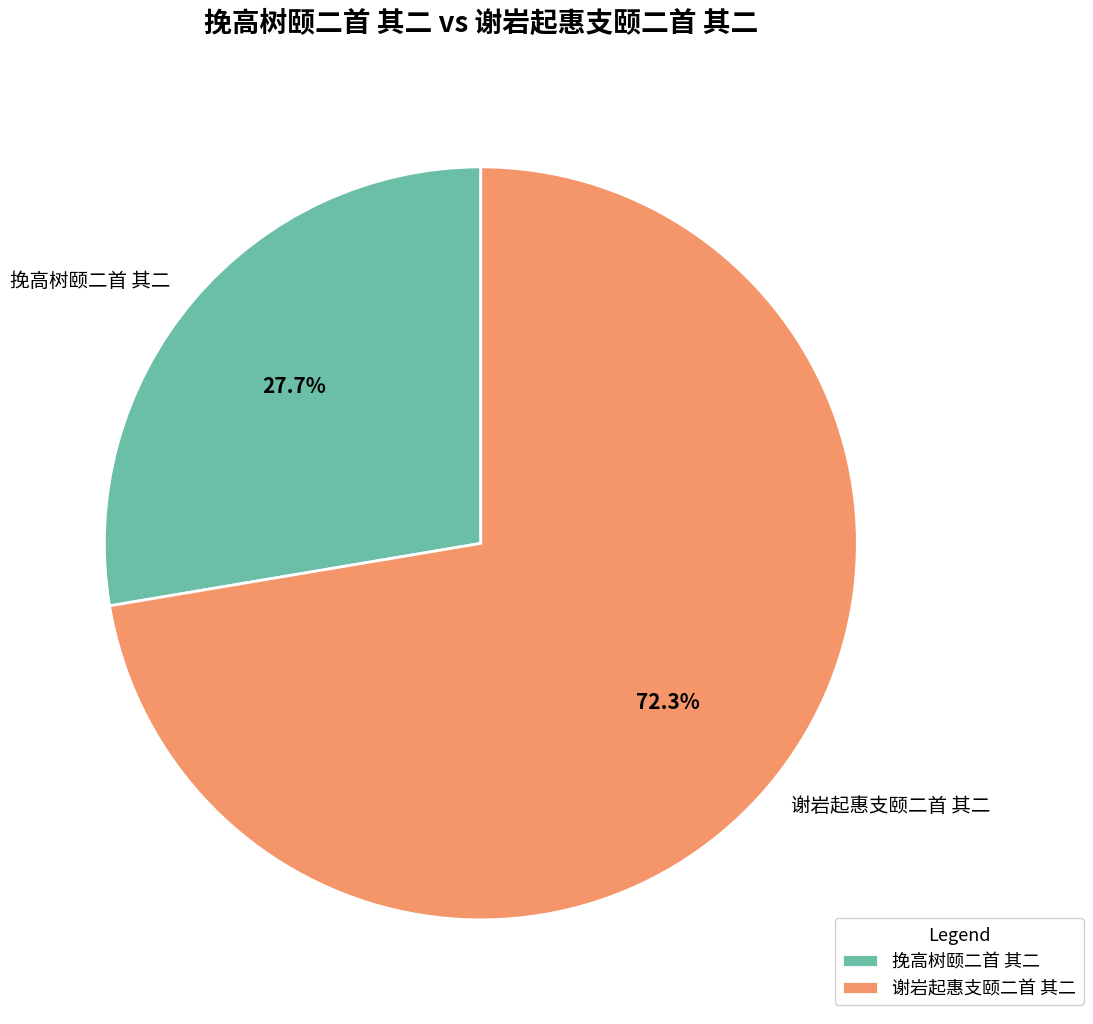

To the nearest percent, what is the difference between the largest and smallest slice percentages?

45%